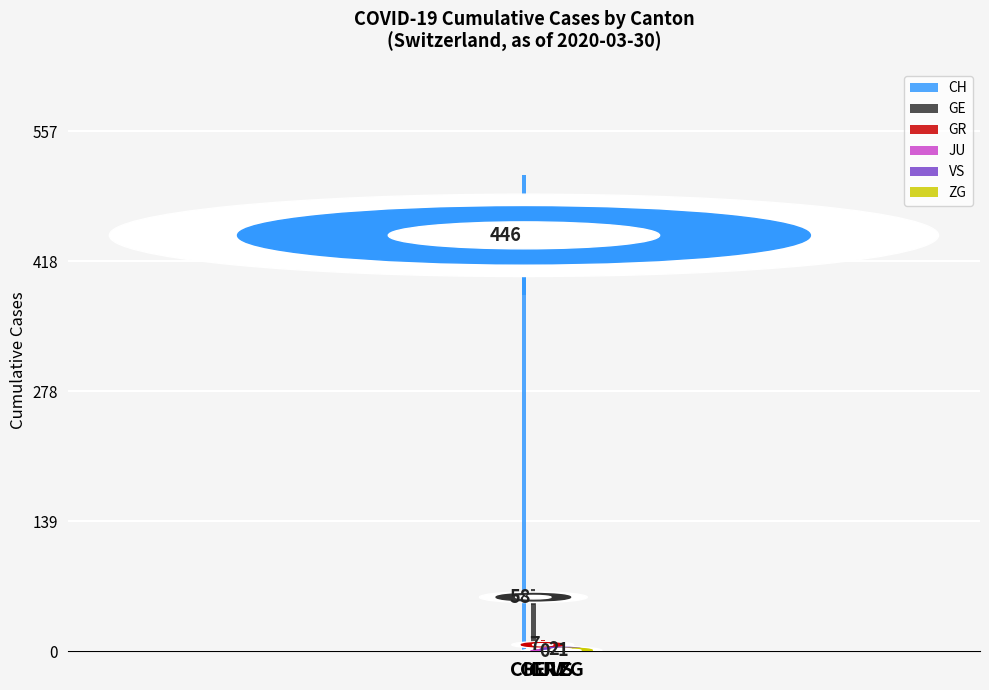

At 2020-03-15, list the series in order from largest to smallest.

CH, GE, GR, JU, VS, ZG